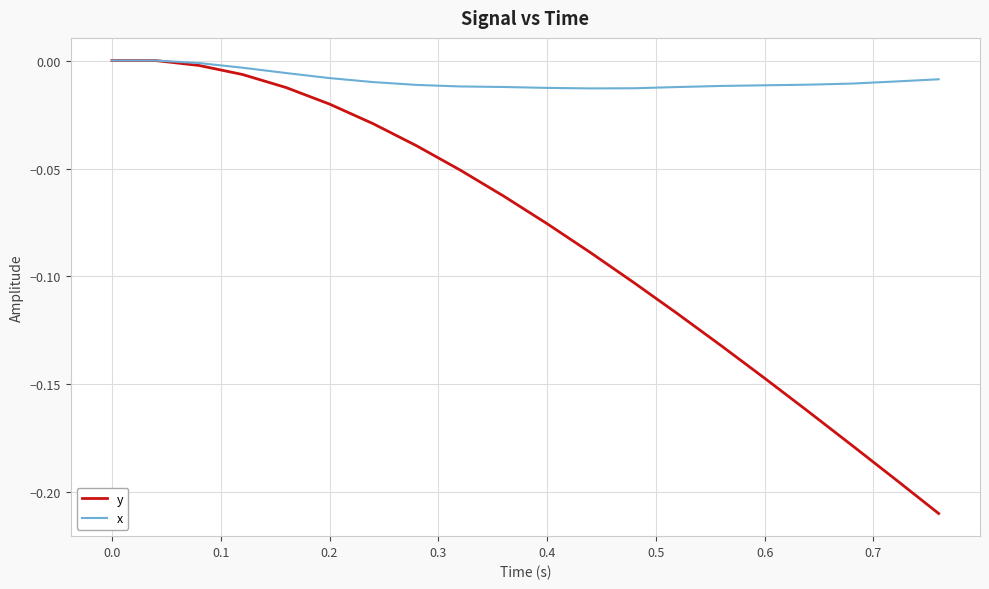

List the series in order of their overall mean, highest first.

x, y